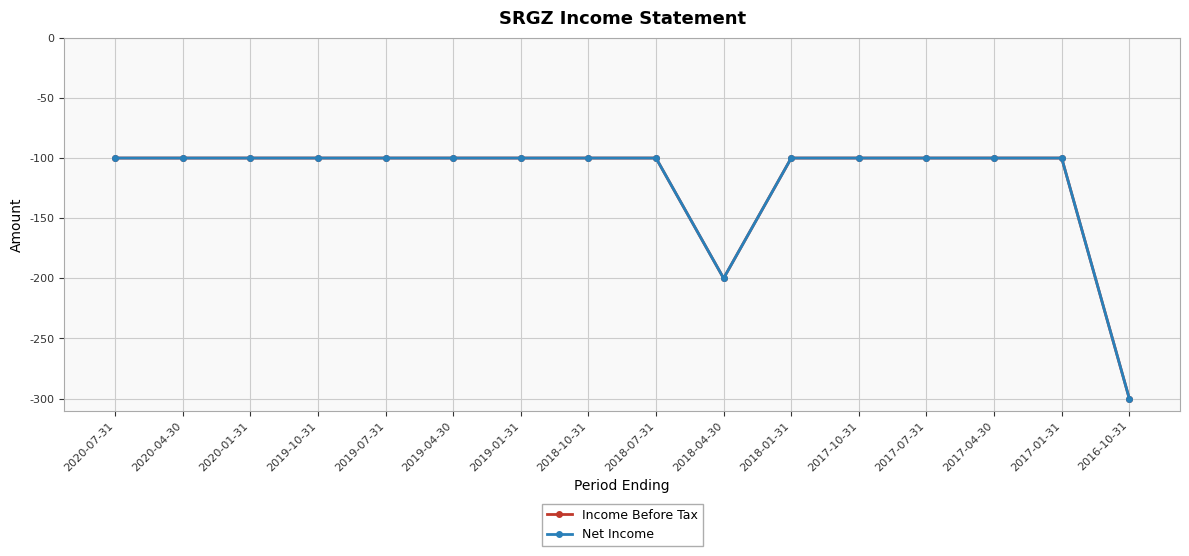

Does the chart have visible grid lines?

Yes